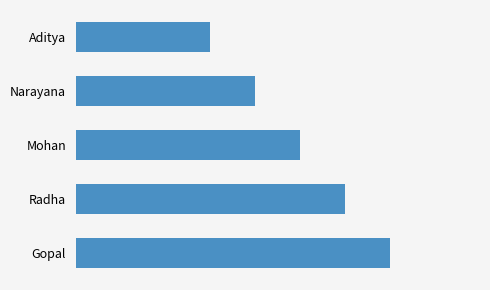

Rank the categories by value from lowest to highest.

Aditya, Narayana, Mohan, Radha, Gopal